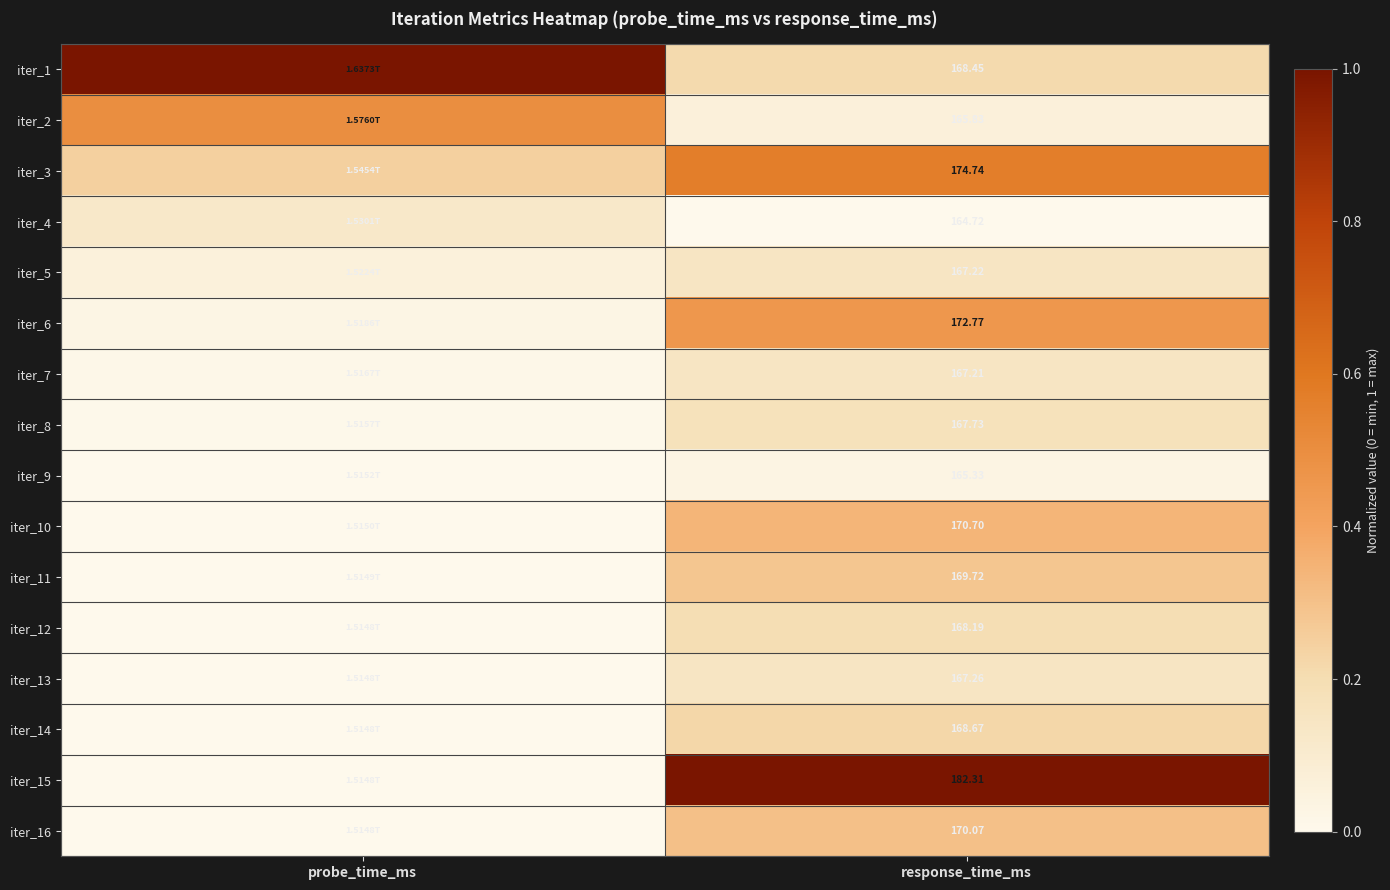

At which label does iter_9 reach its peak?

response_time_ms